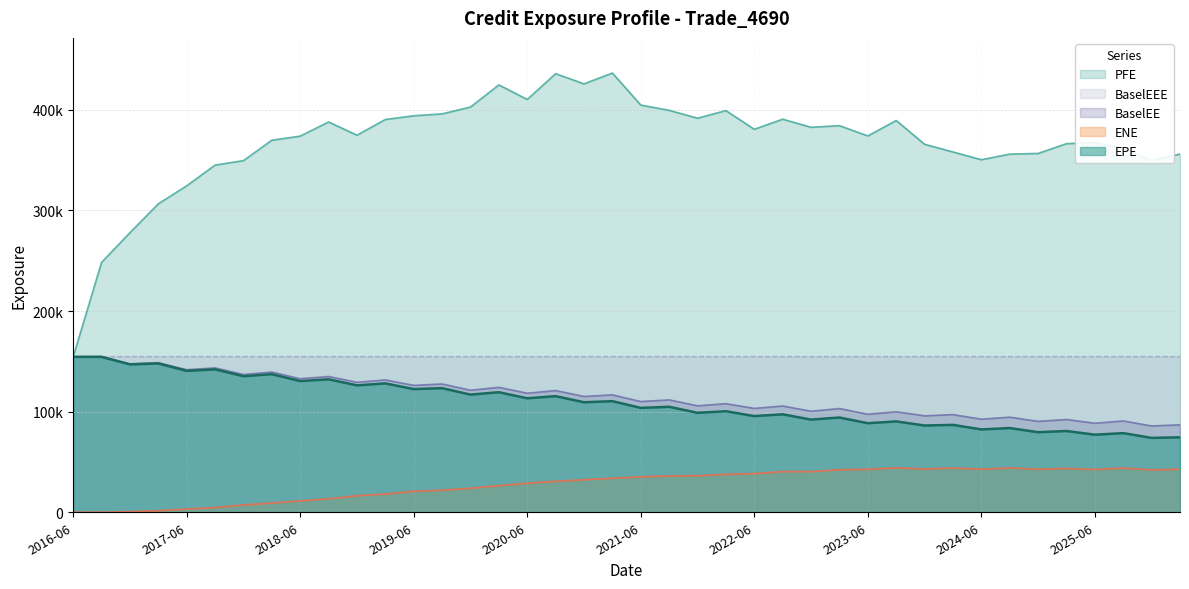

Which series has the largest total across all categories?

PFE